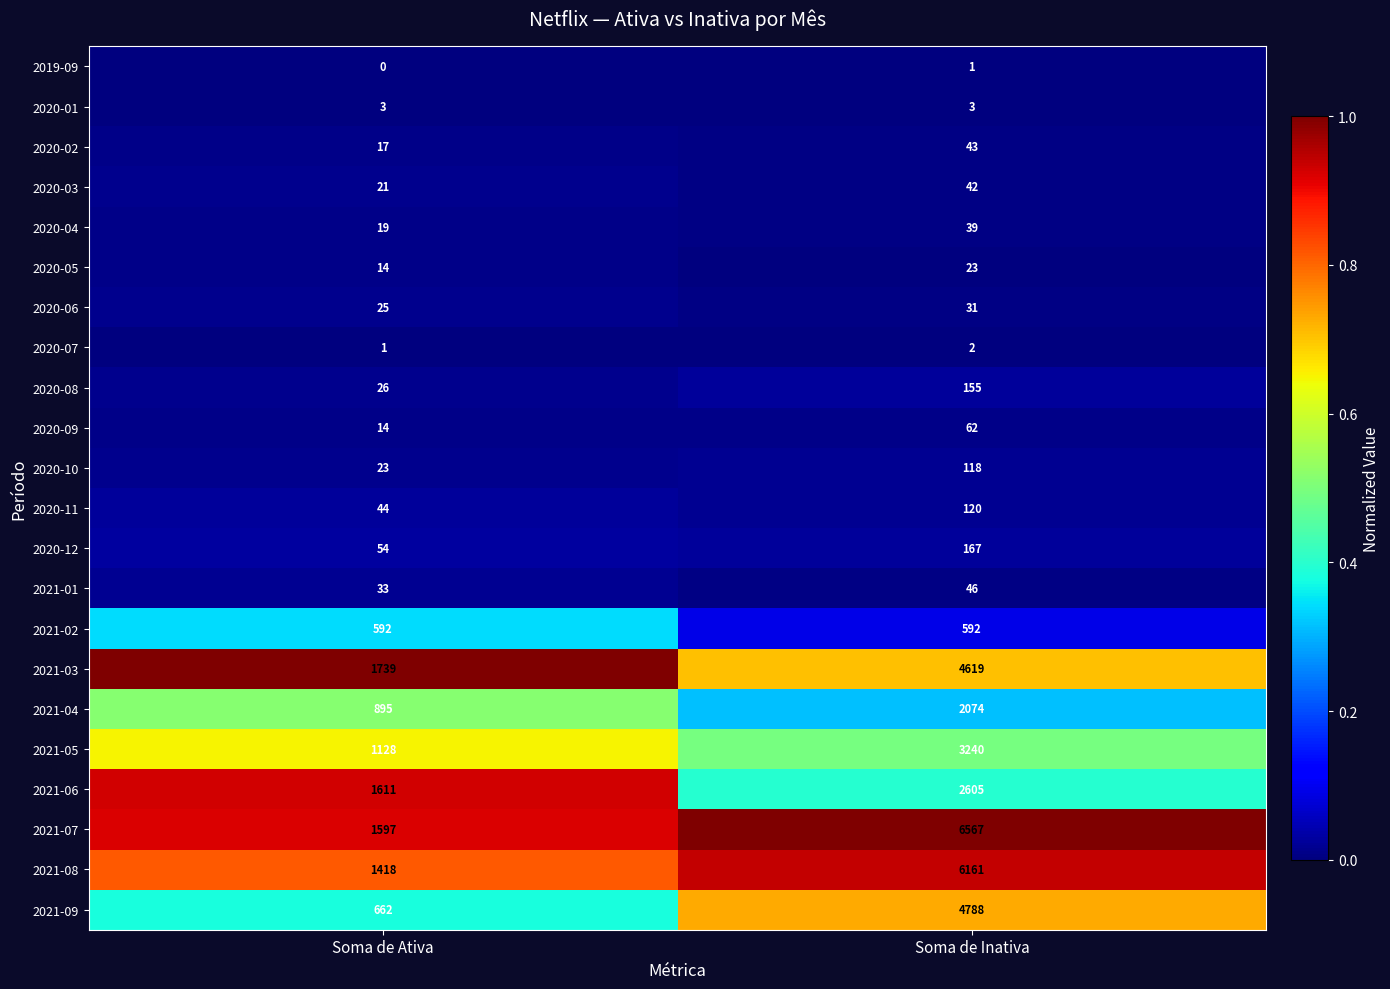

Between Soma de Ativa and Soma de Inativa, which series saw the biggest shift?

2021-07